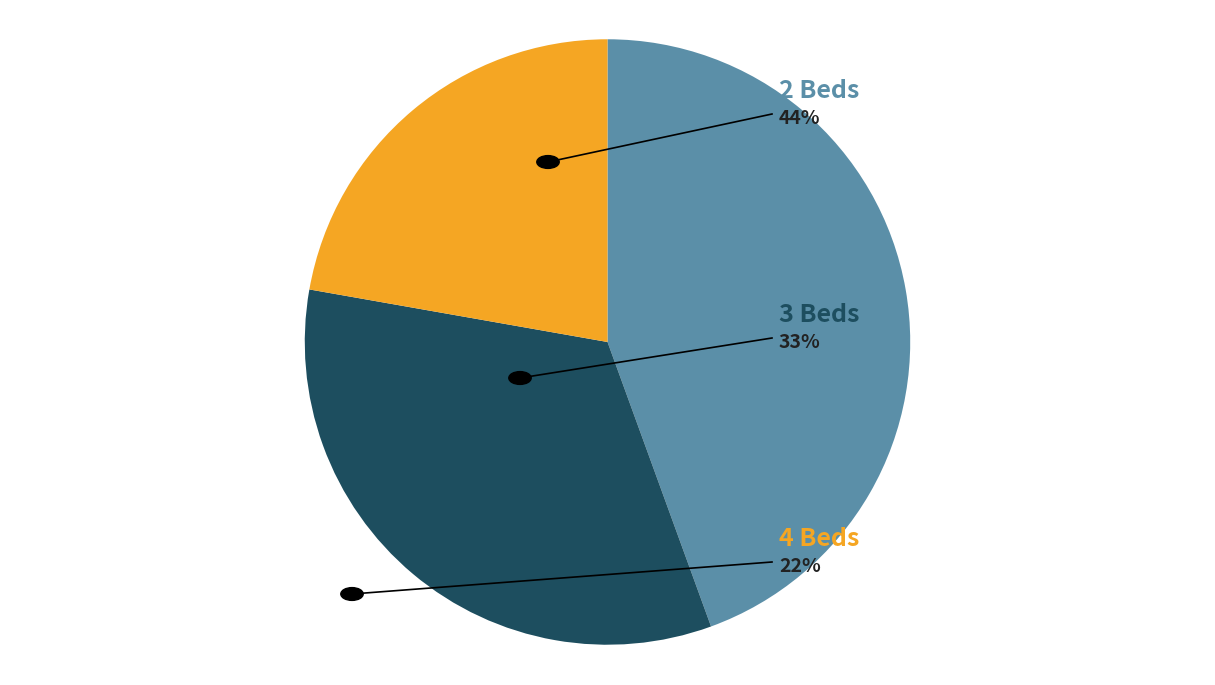

Does any single category account for the majority?

No